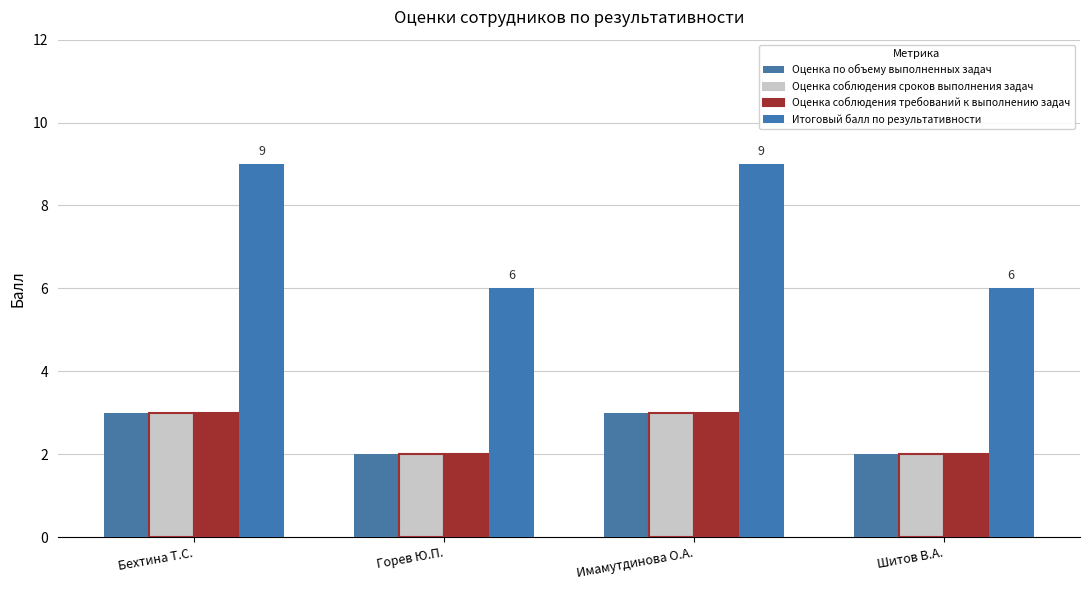

List the labels in order of Оценка по объему выполненных задач value, largest first.

Бехтина Т.С., Имамутдинова О.А., Горев Ю.П., Шитов В.А.